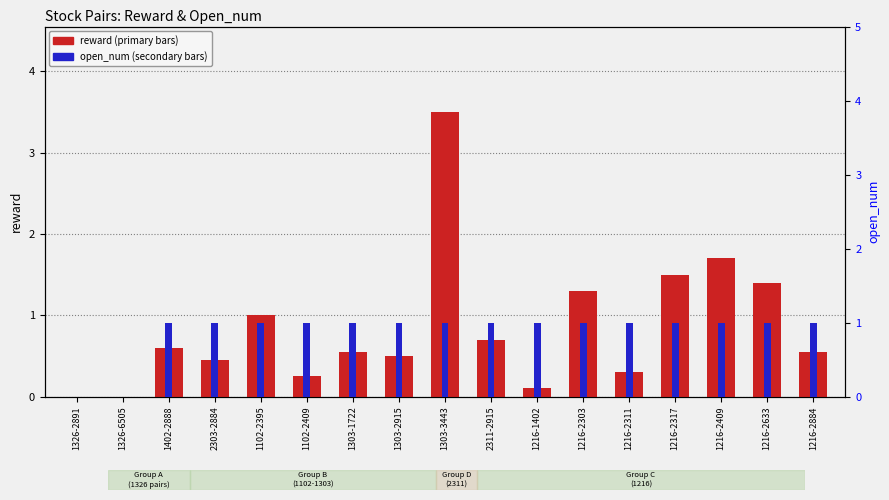

Which label corresponds to the smallest value in the chart?

1326-2891